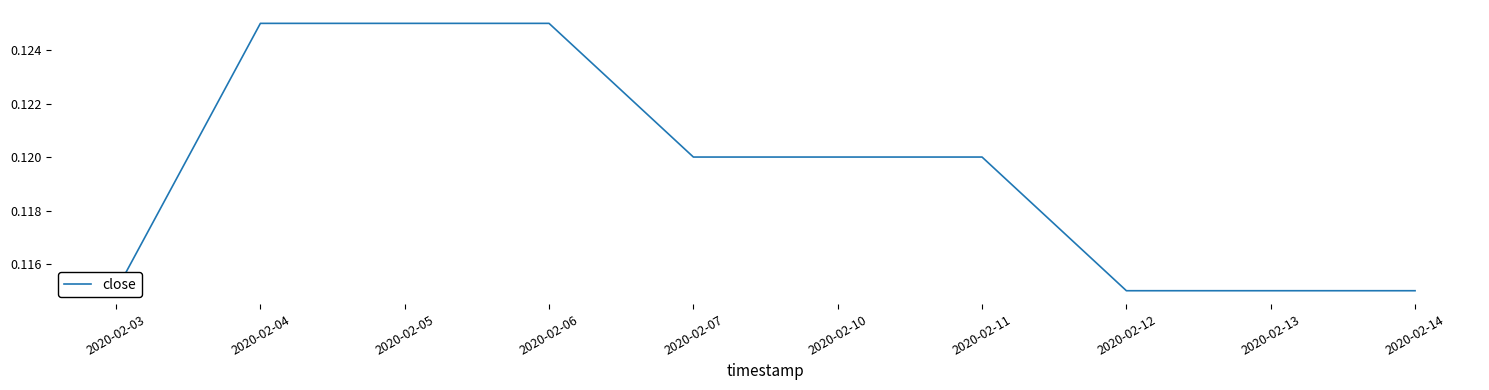

Rank the categories by value from highest to lowest.

2020-02-04, 2020-02-05, 2020-02-06, 2020-02-07, 2020-02-10, 2020-02-11, 2020-02-03, 2020-02-12, 2020-02-13, 2020-02-14